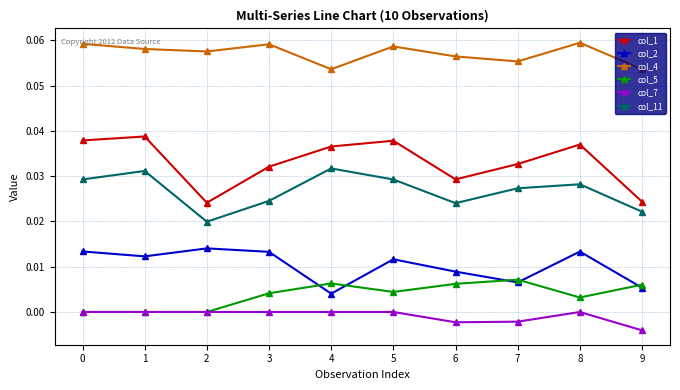

Which series has the largest range (max minus min)?

col_1